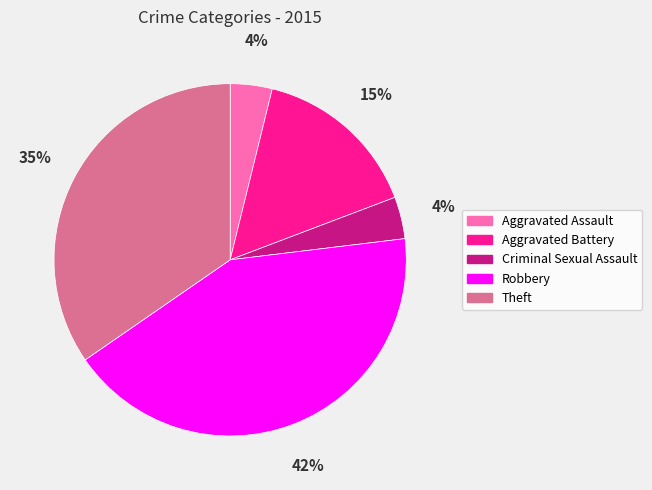

Count the number of slices in the pie.

5